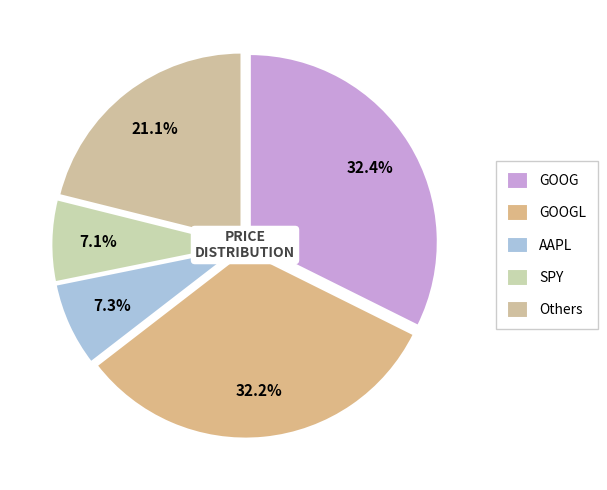

To the nearest percent, what is the average slice percentage?

20%